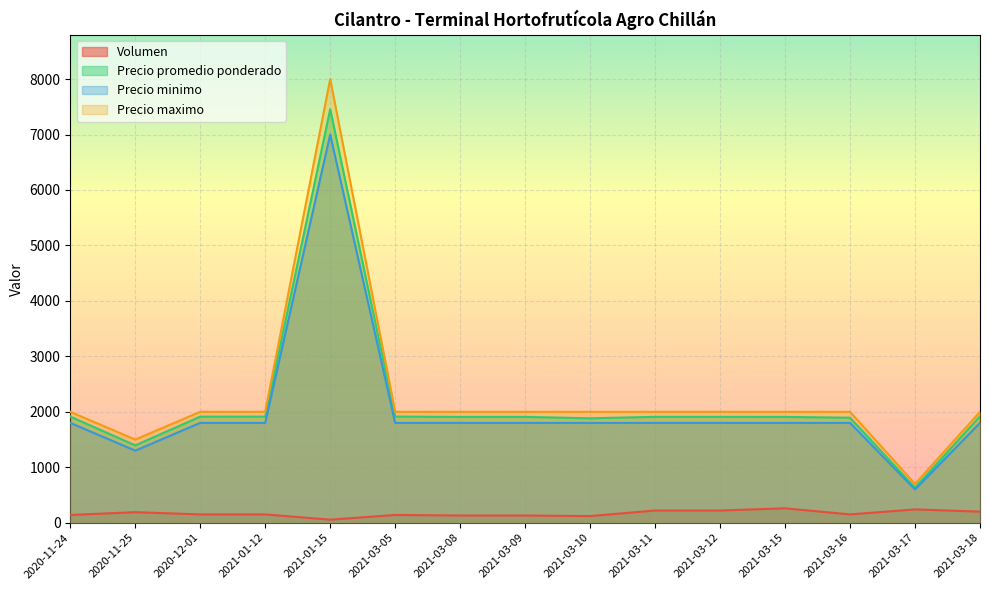

Which category has the lowest value across all series?

2021-01-15